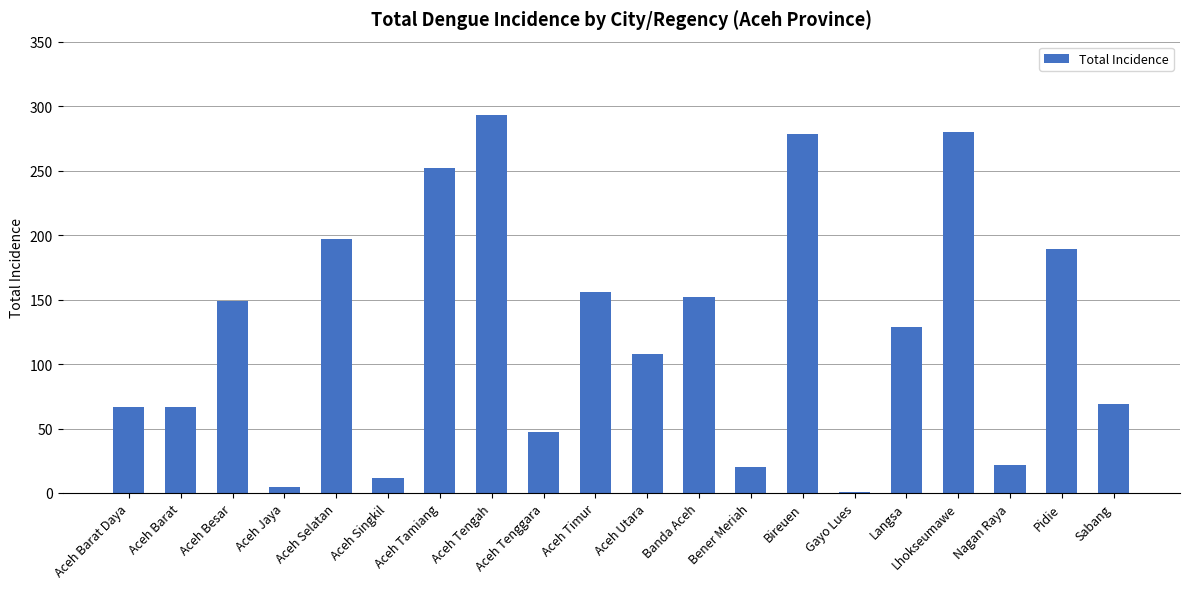

What is the sum of the values at Aceh Jaya and Aceh Barat?

72